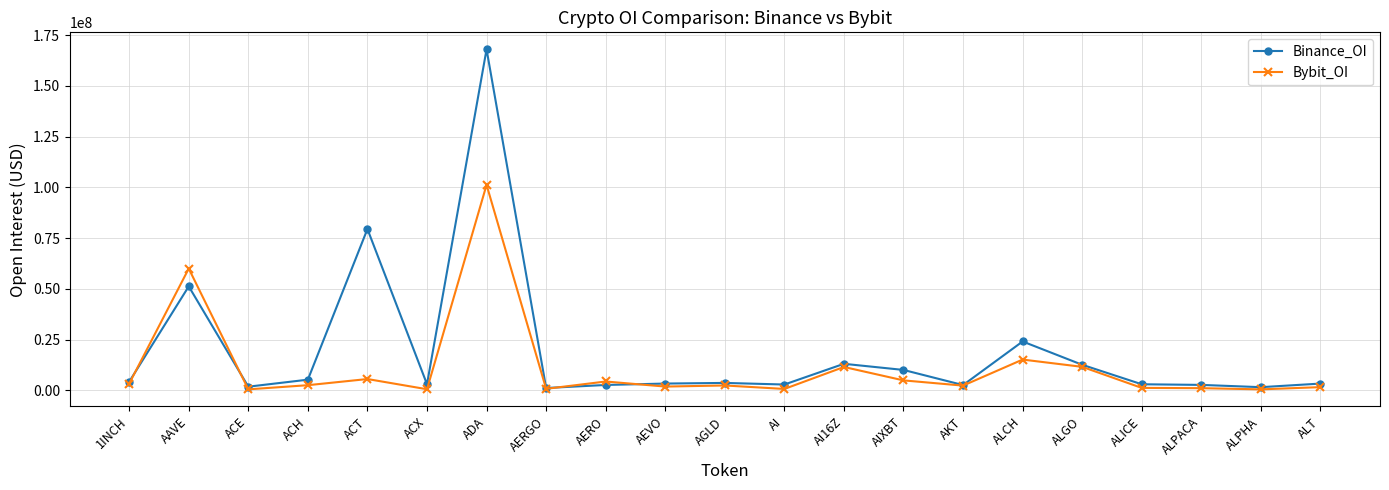

Which series changed the most between AKT and ALCH?

Binance_OI